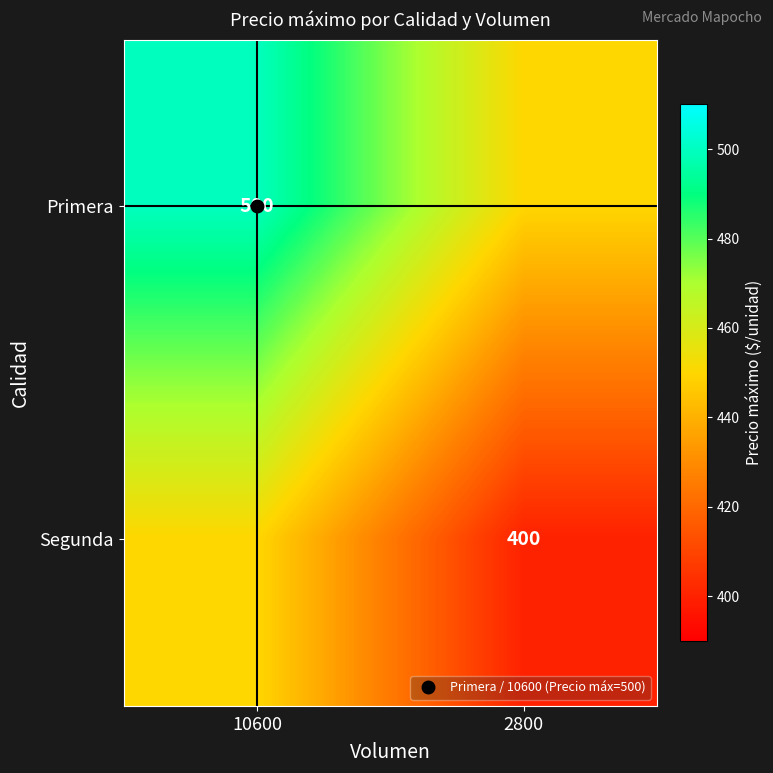

Which category has the lowest value in the Primera series?

2800